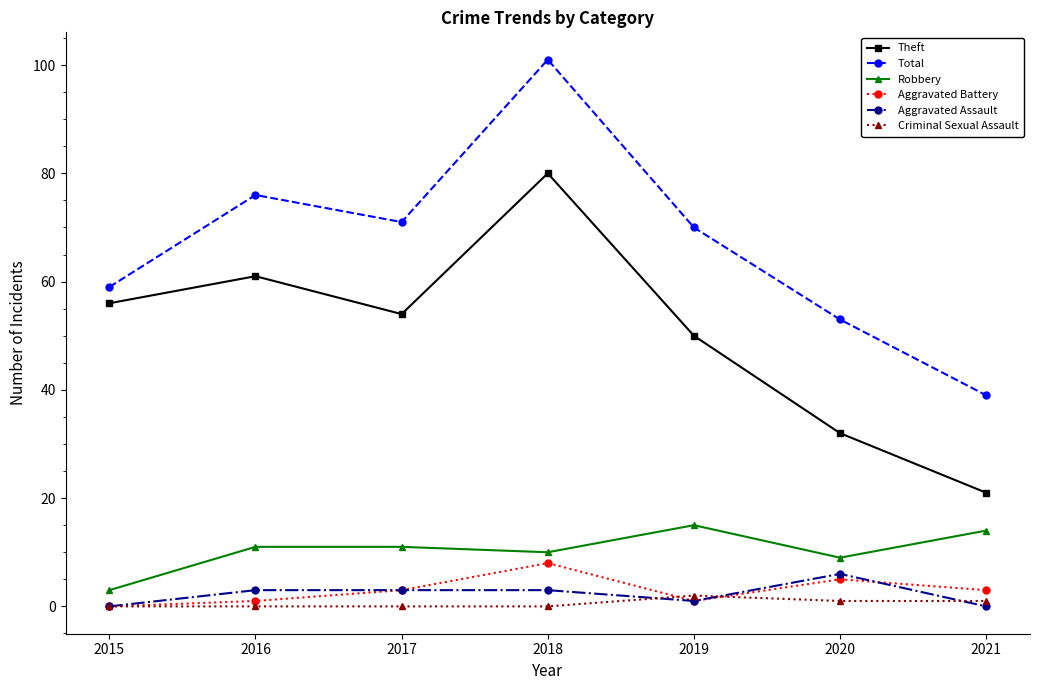

What is the difference between the highest and lowest values at 2018?

101